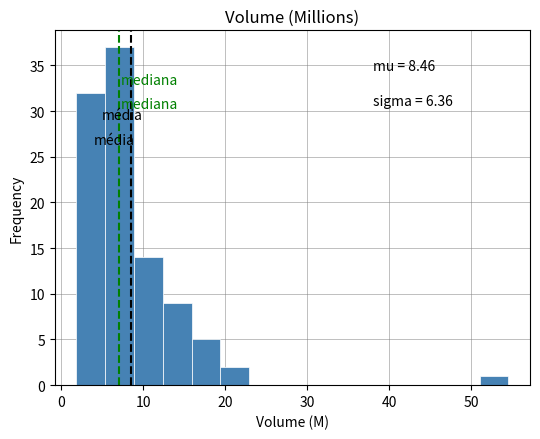

Around what value on the x-axis is the tallest bar? Give the approximate position of its centre, as read against the axis.

7